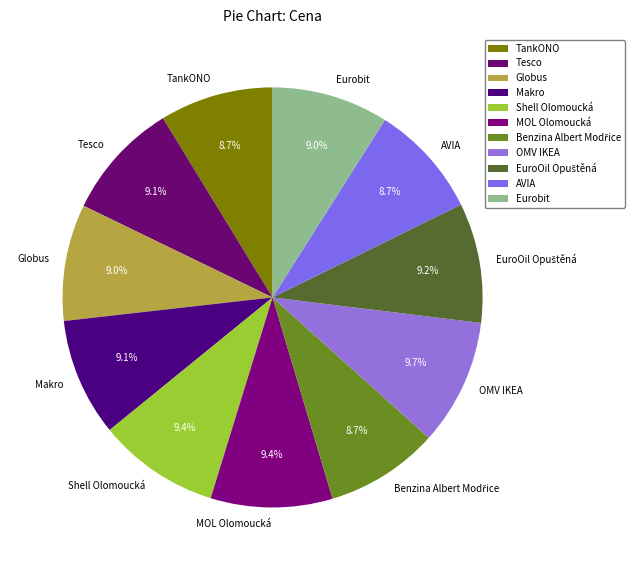

True or false: Makro accounts for 9% of the total.

True